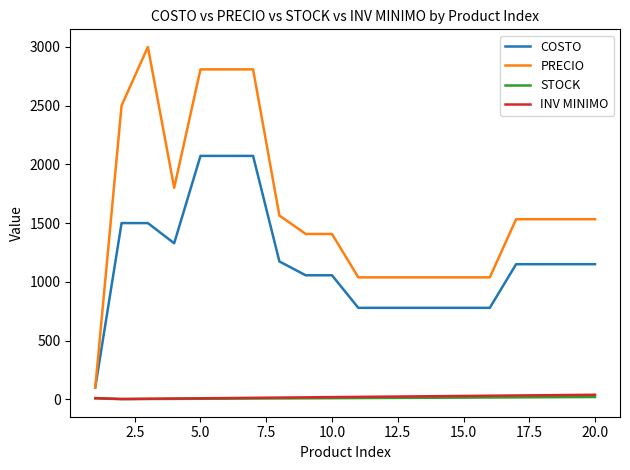

Does the chart display data point markers on the line(s)?

No